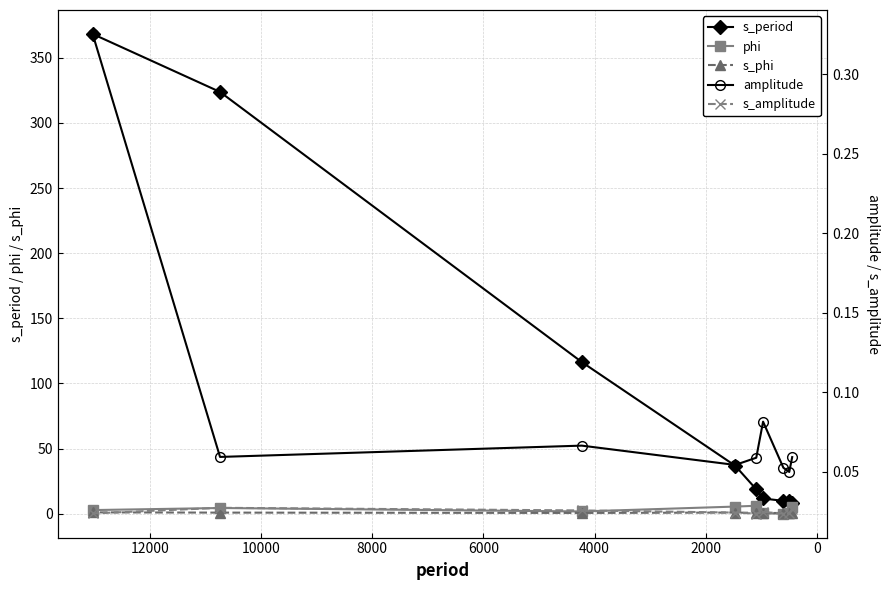

True or false: s_phi and s_amplitude cross at least once.

False